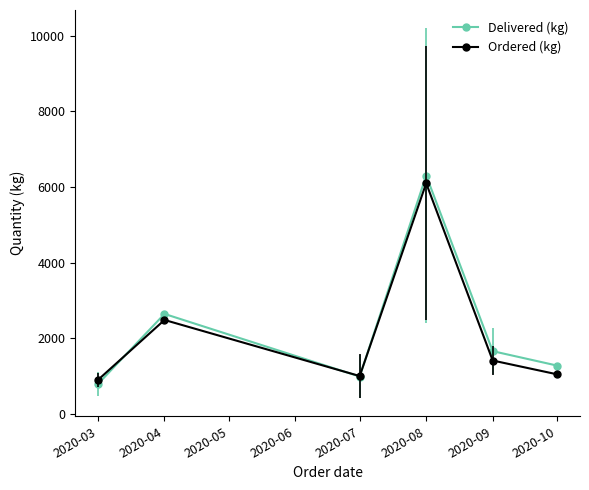

True or false: Ordered (kg) and Delivered (kg) intersect in this chart.

True